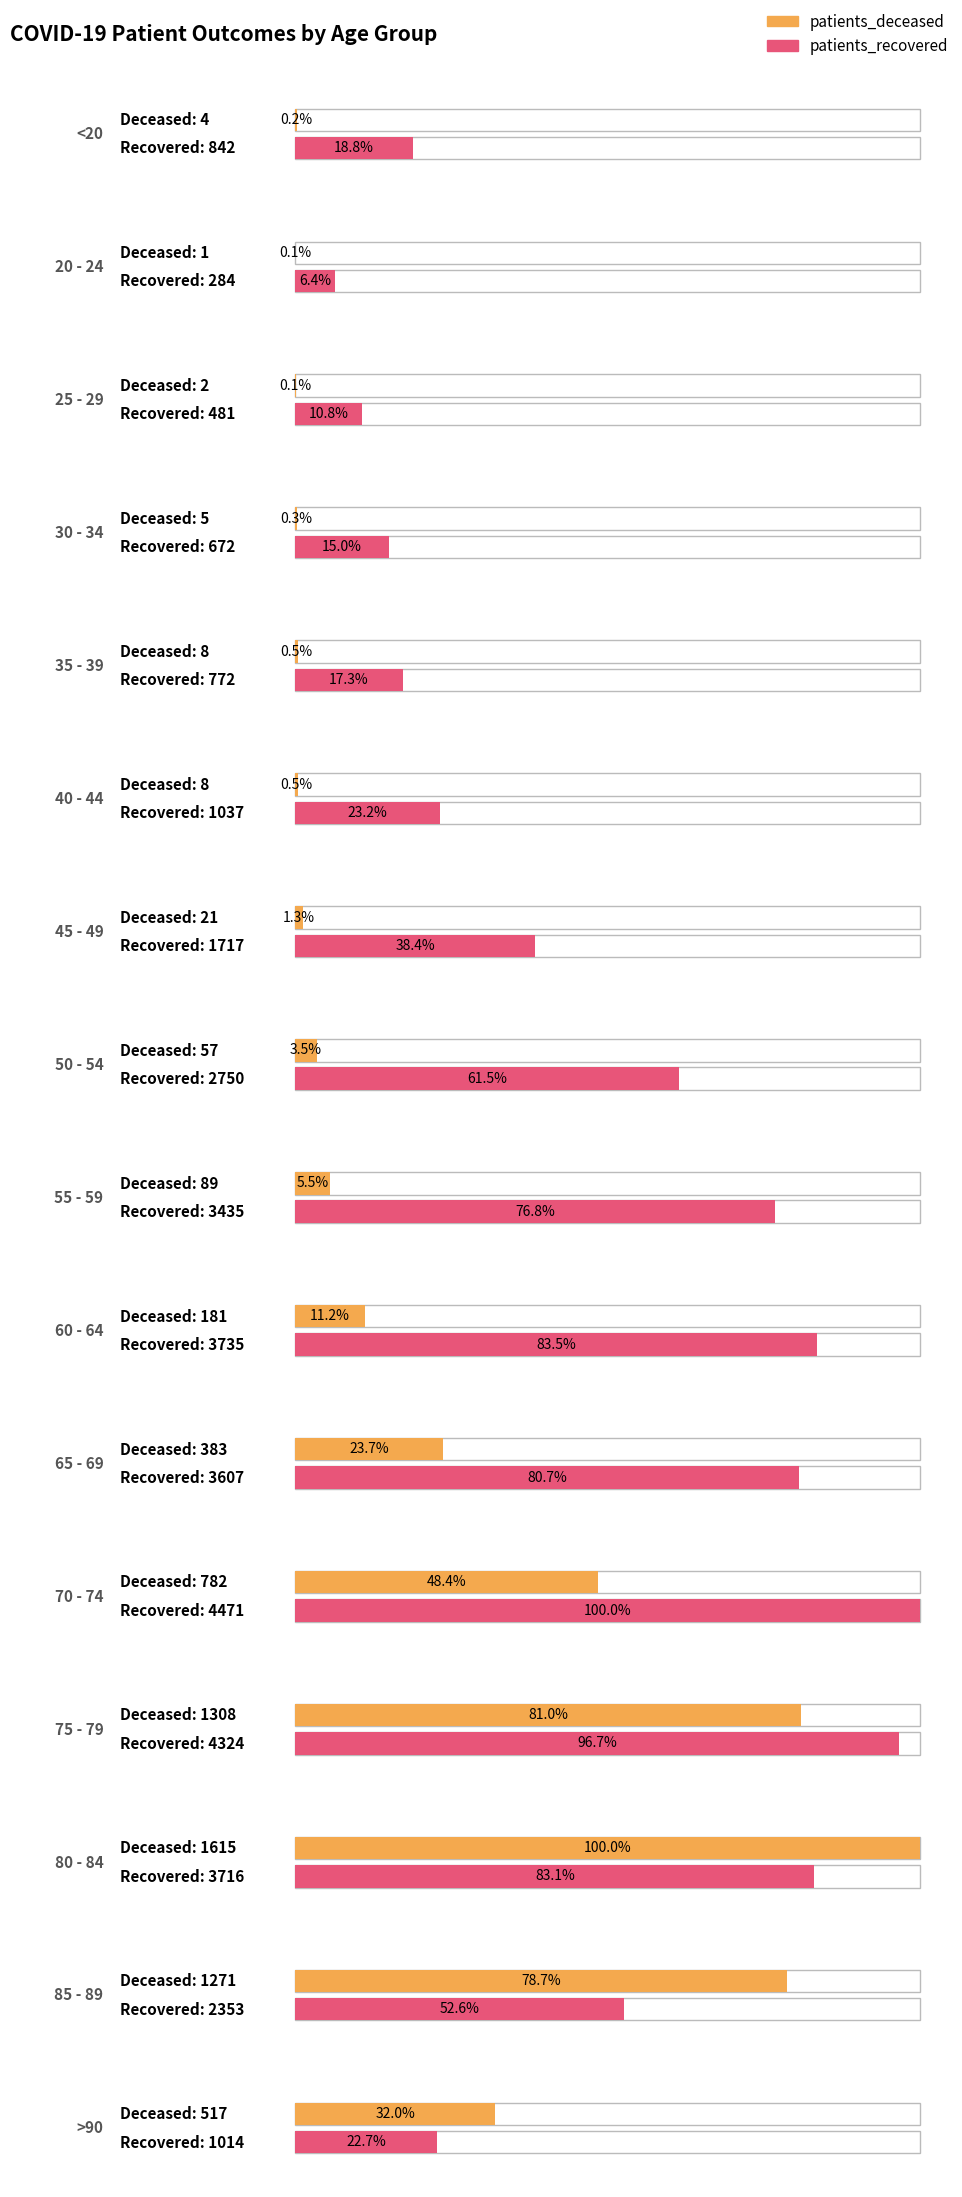

What is the sum of the patients_recovered values at 40 - 44 and 60 - 64?

4772